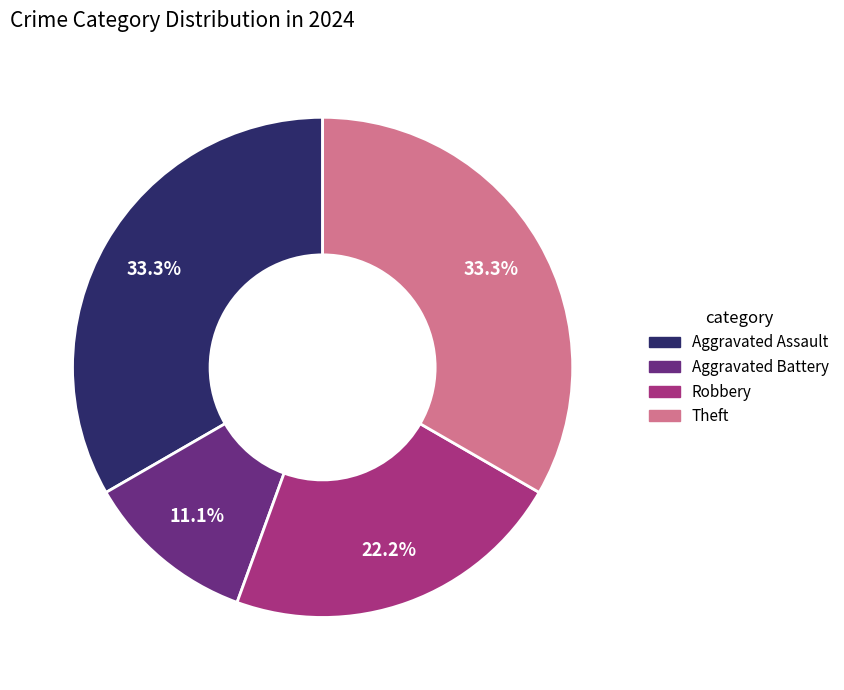

Which slice is the smallest?

Aggravated Battery